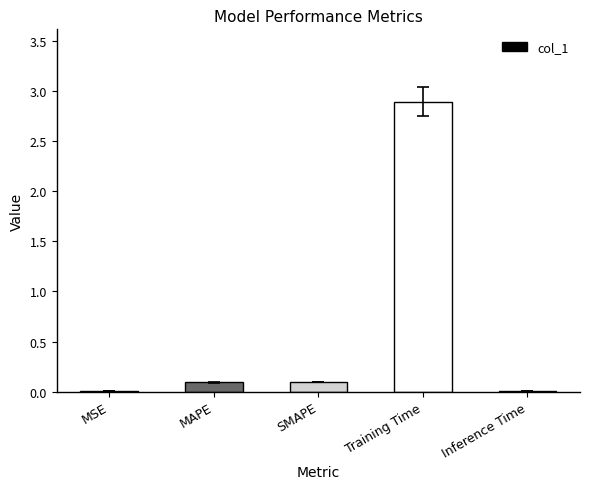

The chart shows a value of 0.1 at MAPE. True or false?

True